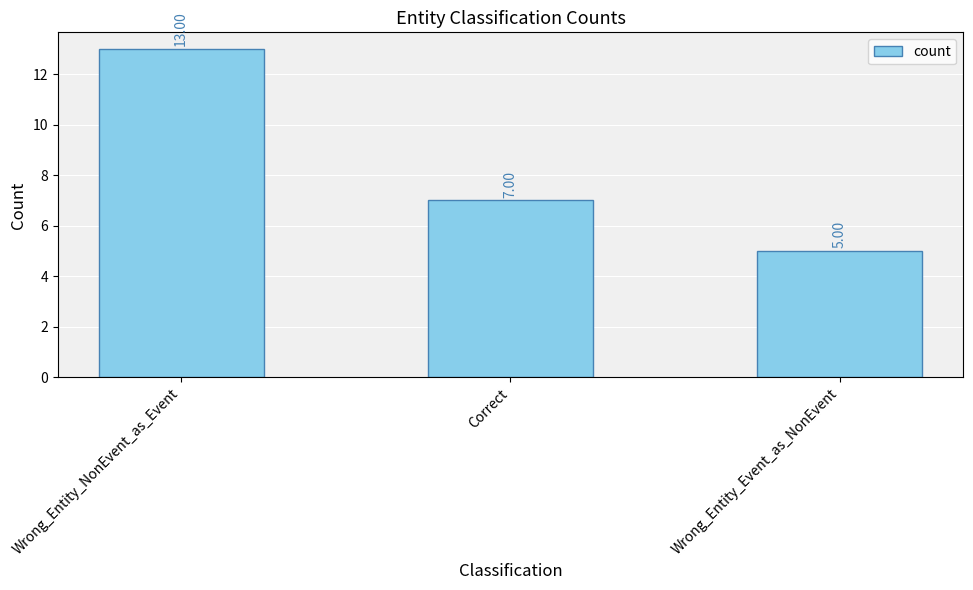

Rank the categories by value from highest to lowest.

Wrong_Entity_NonEvent_as_Event, Correct, Wrong_Entity_Event_as_NonEvent